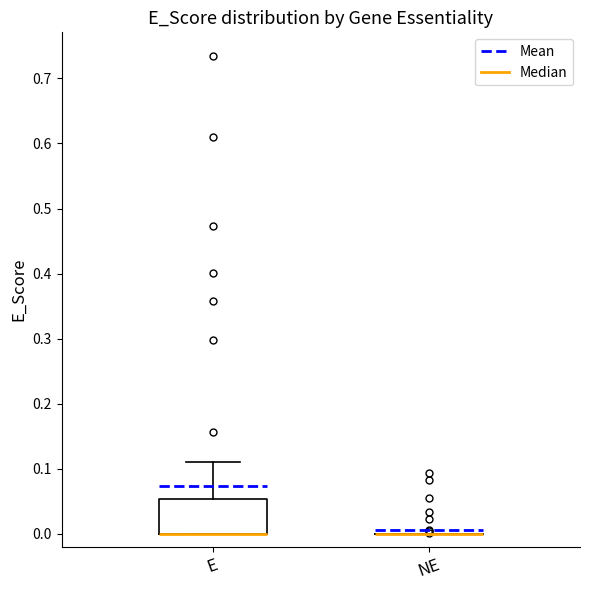

Which box is the tallest, from its lower edge to its upper edge?

E